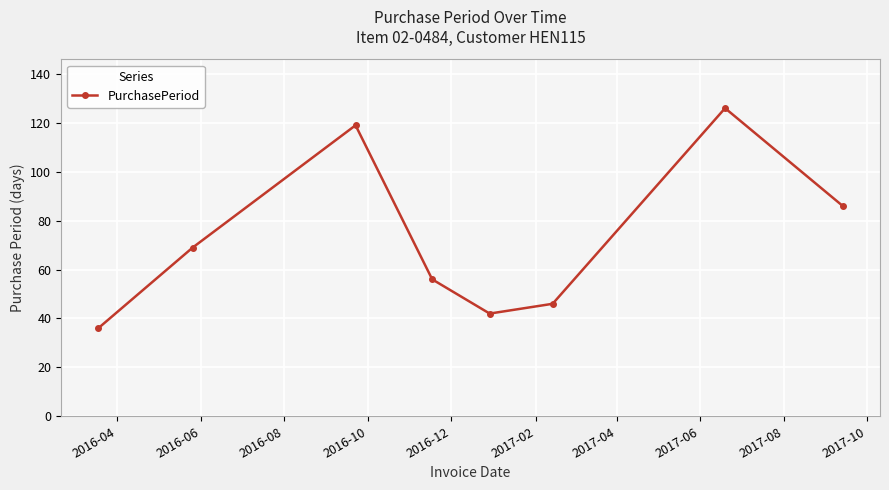

What is the value of the 5th point from the left?

42